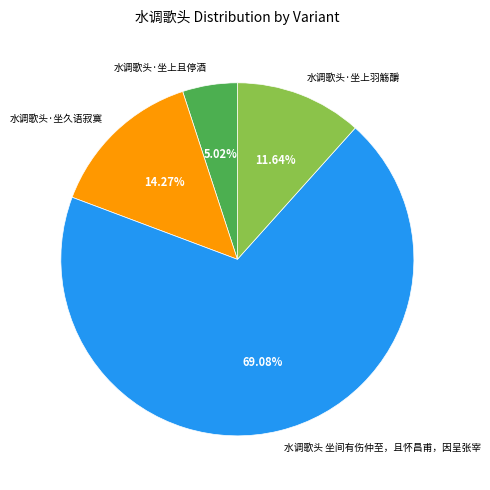

To the nearest percent, what percentage of the pie is 水调歌头·坐上且停酒?

5%